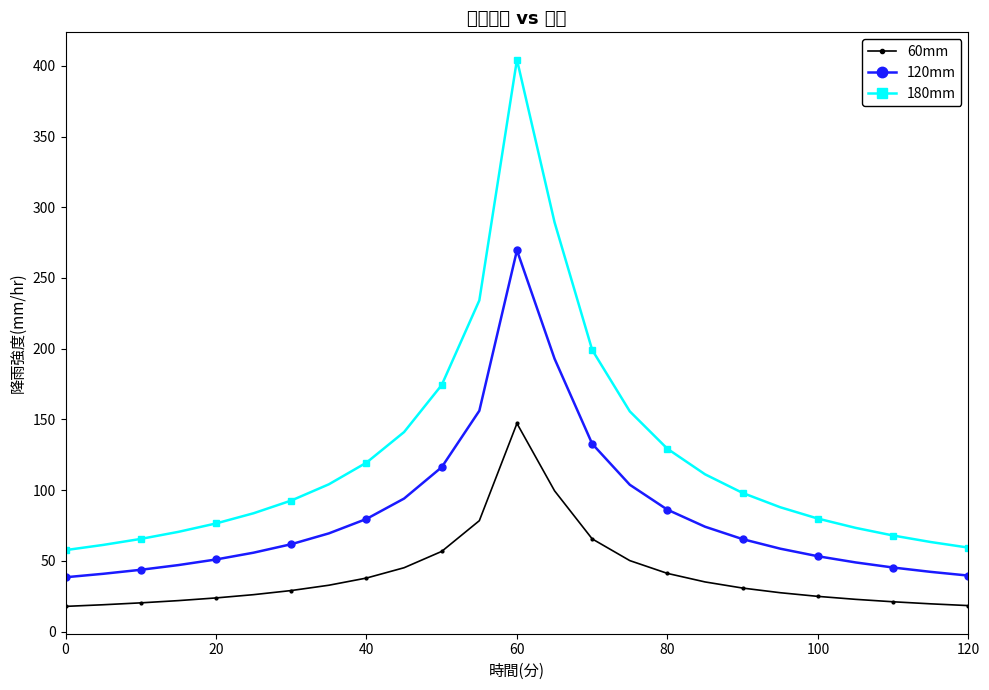

True or false: 60mm has more than 0 interior local peaks.

True